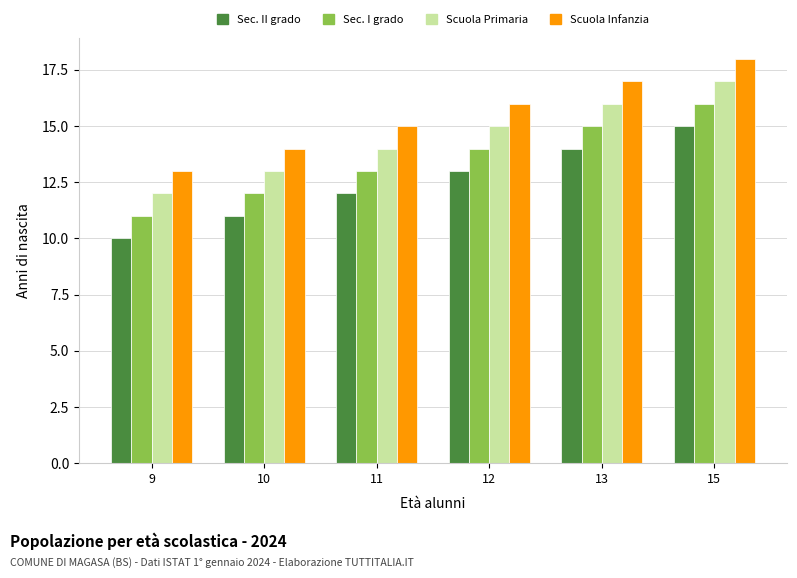

What is the total value across all series at 9?

46